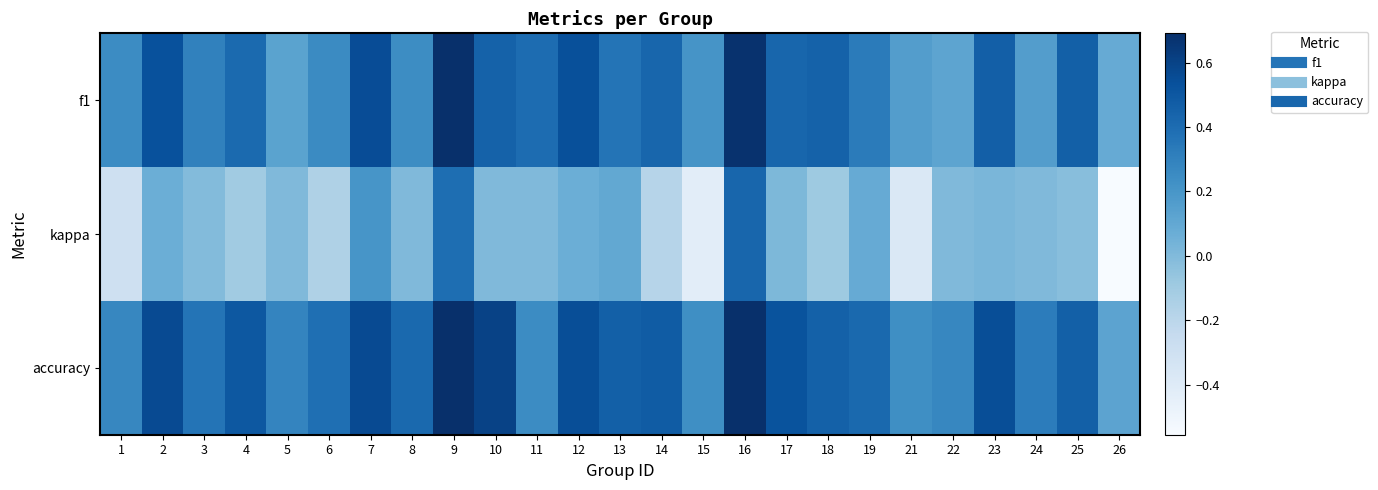

What is the minimum value shown in the chart?

-0.6